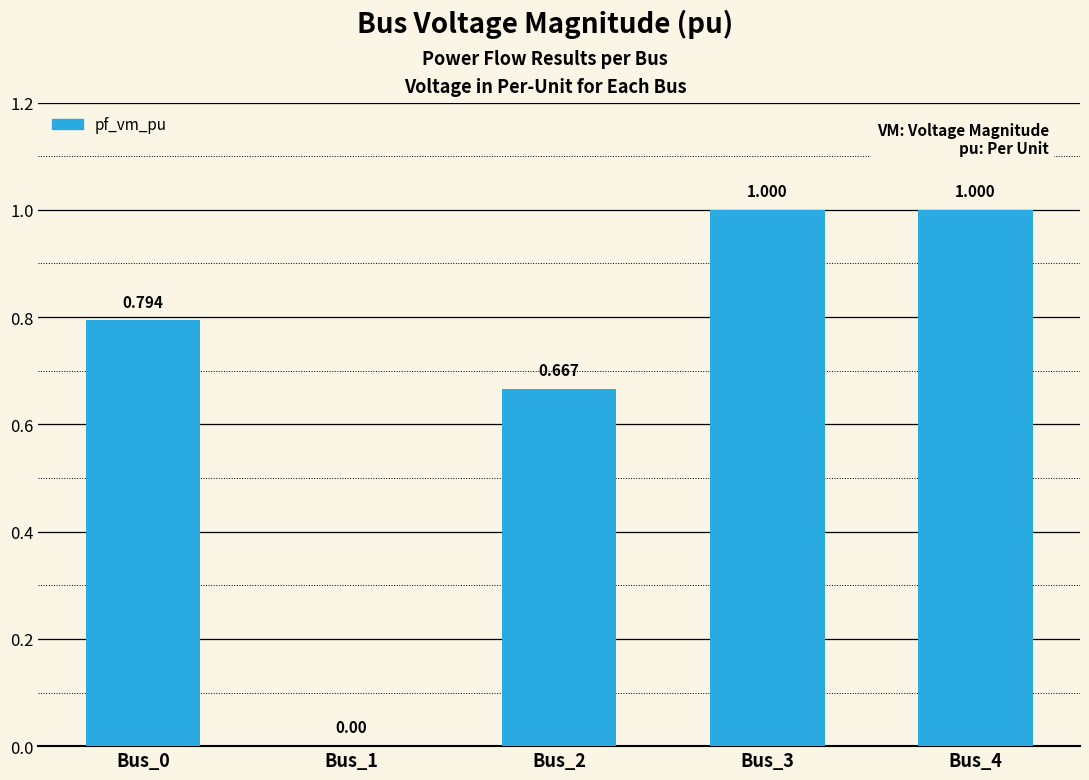

What is the maximum value shown in the chart?

1.0